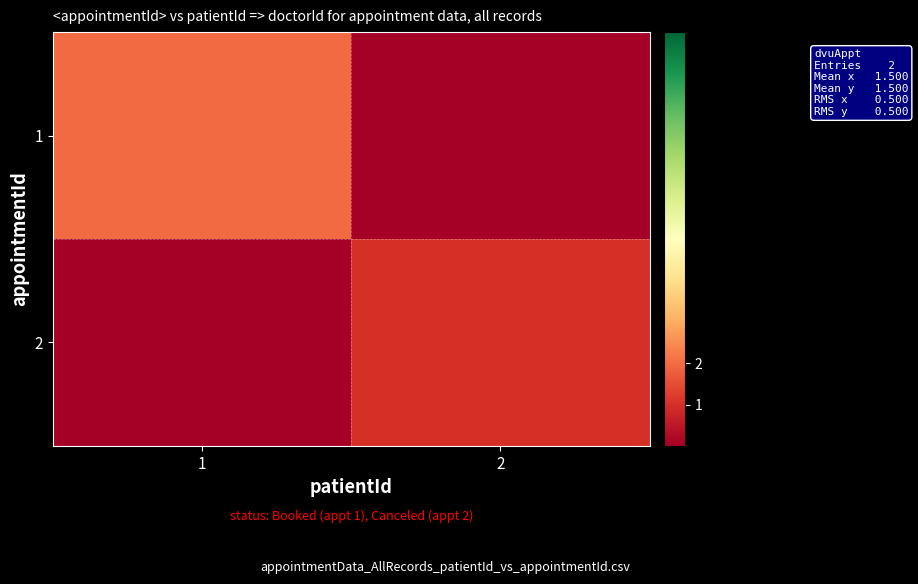

Rank the series by their maximum value, from highest to lowest.

1, 2